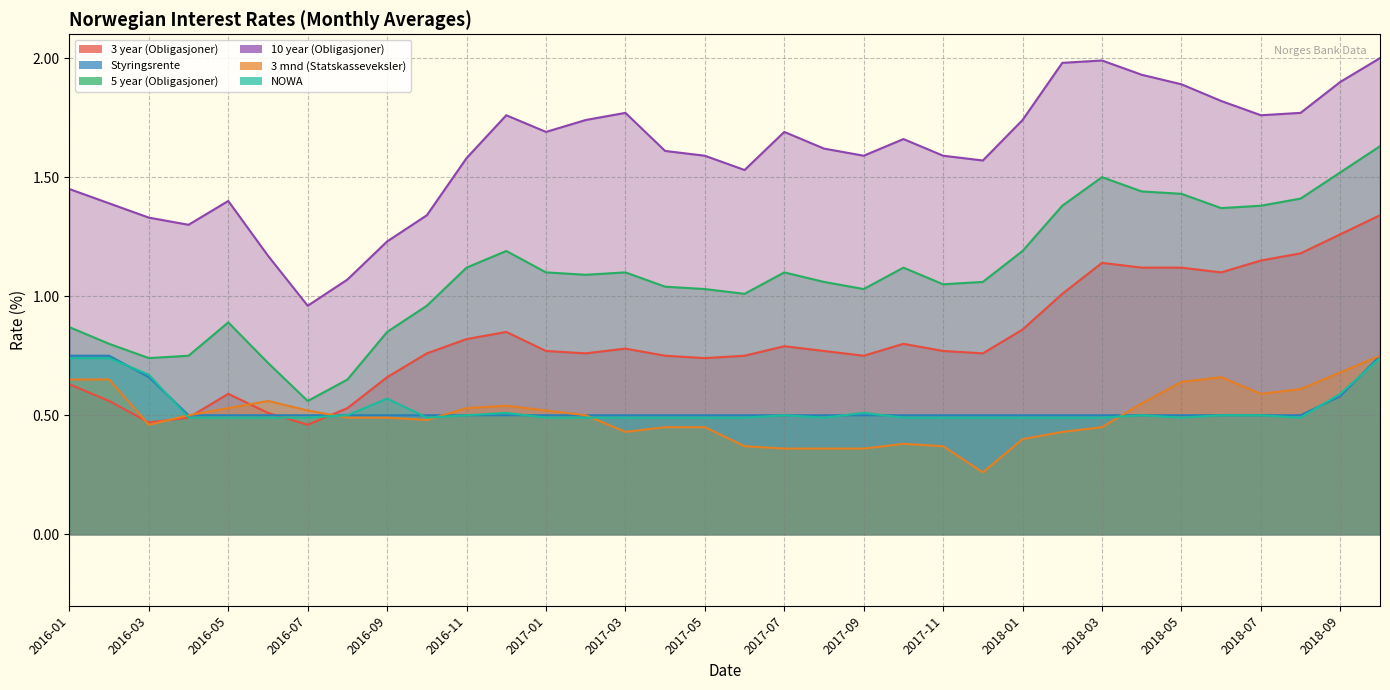

What is the total value across all series at 2016-12?

5.3